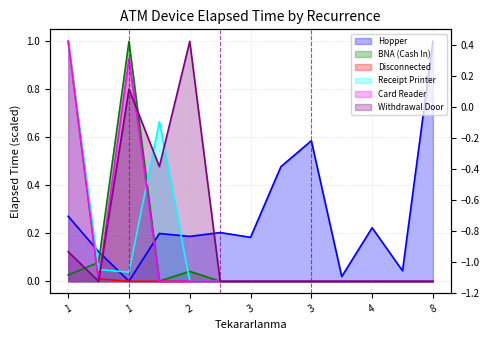

What is the maximum value for Withdrawal Door?

1.0